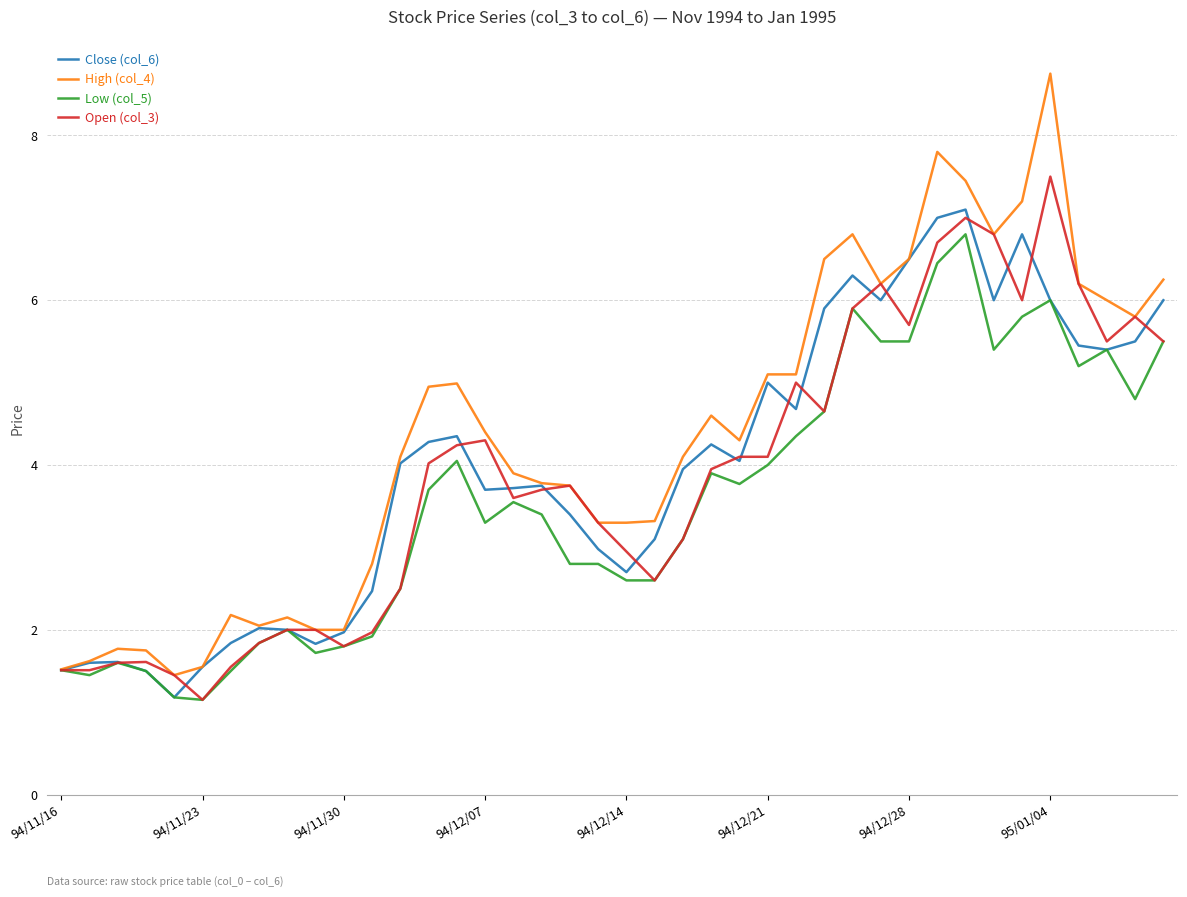

What is the highest value of the Open (col_3) series?

7.5